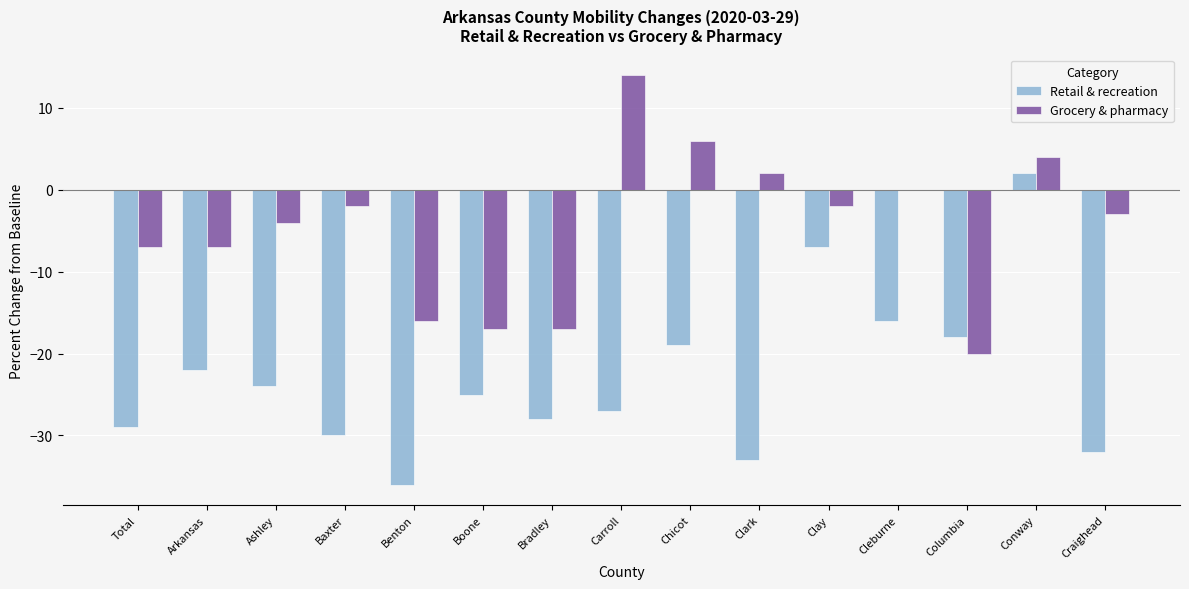

How many series are shown in this chart?

2